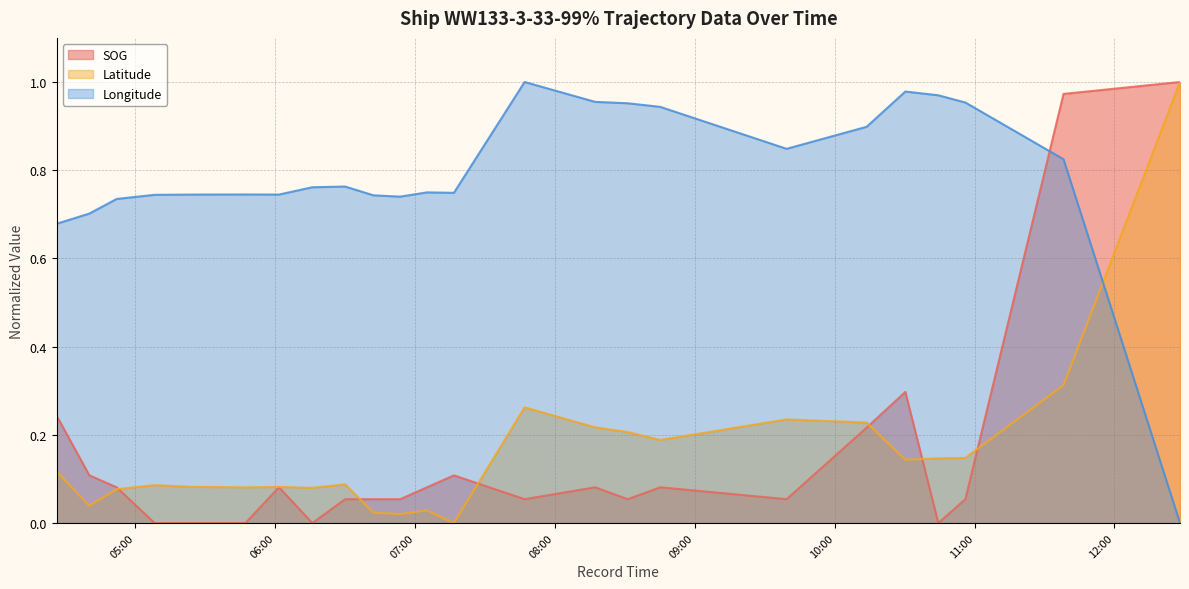

Is the value of Latitude at 2024-04-17 07:16:40 greater than the value of SOG at 2024-04-17 07:05:08?

No